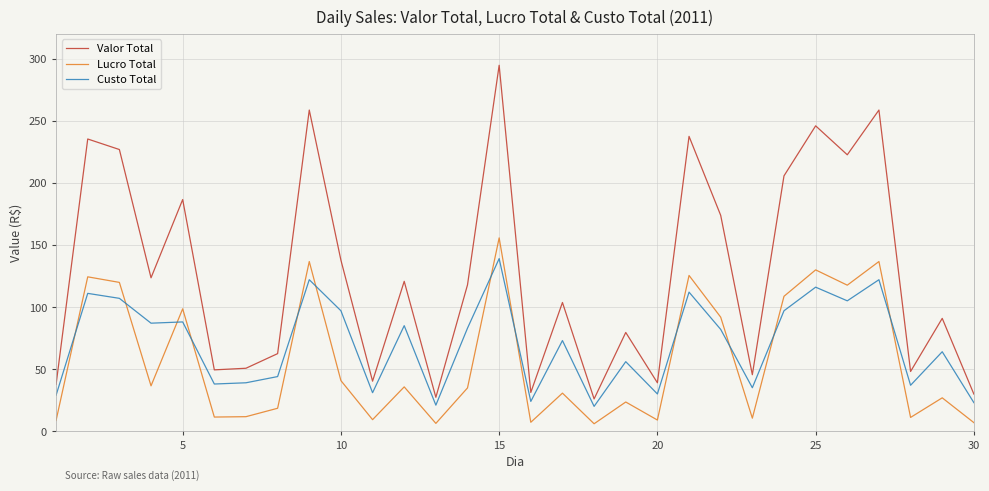

Which series has the largest total across all categories?

Valor Total